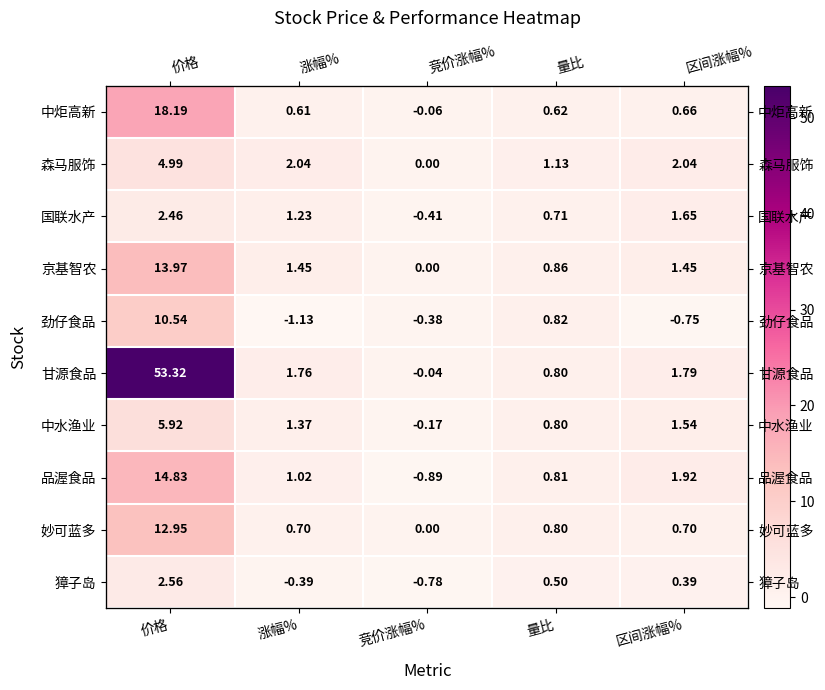

The 中水渔业 series shows 1.4 at 涨幅%. True or false?

True